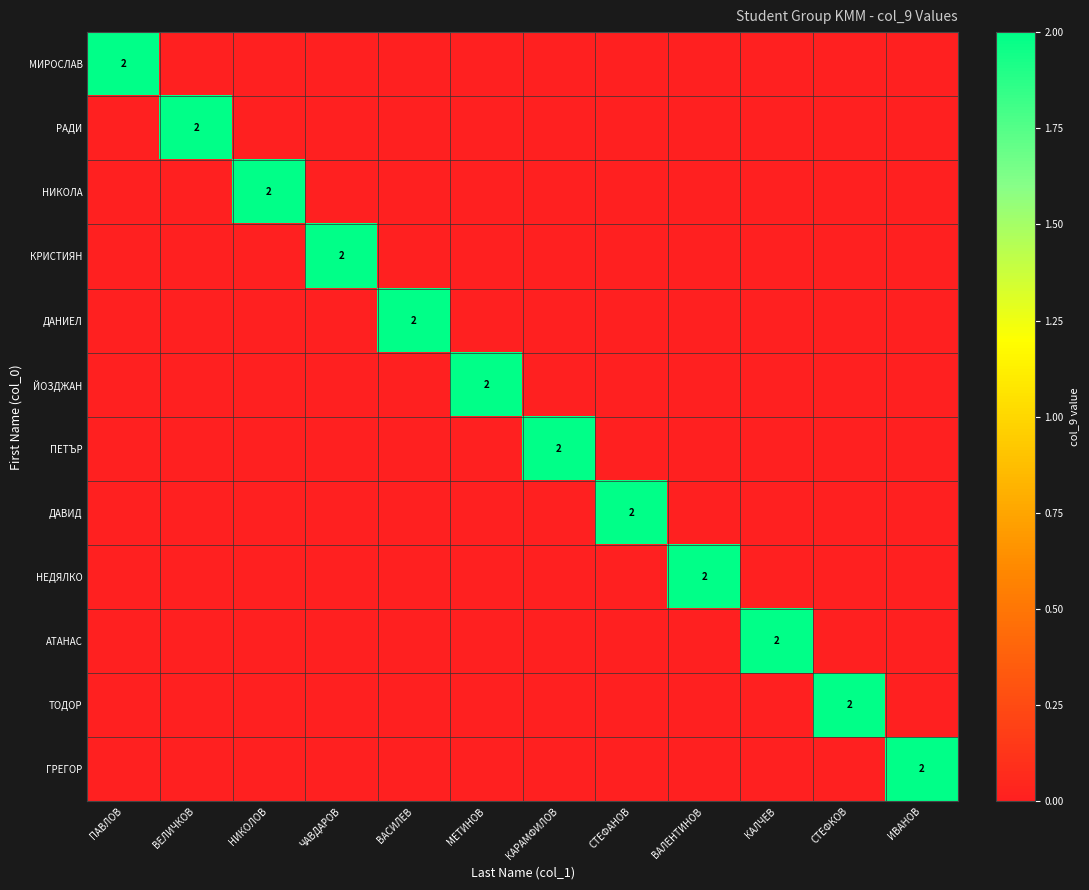

At which category is the sum across all series the highest?

ПАВЛОВ